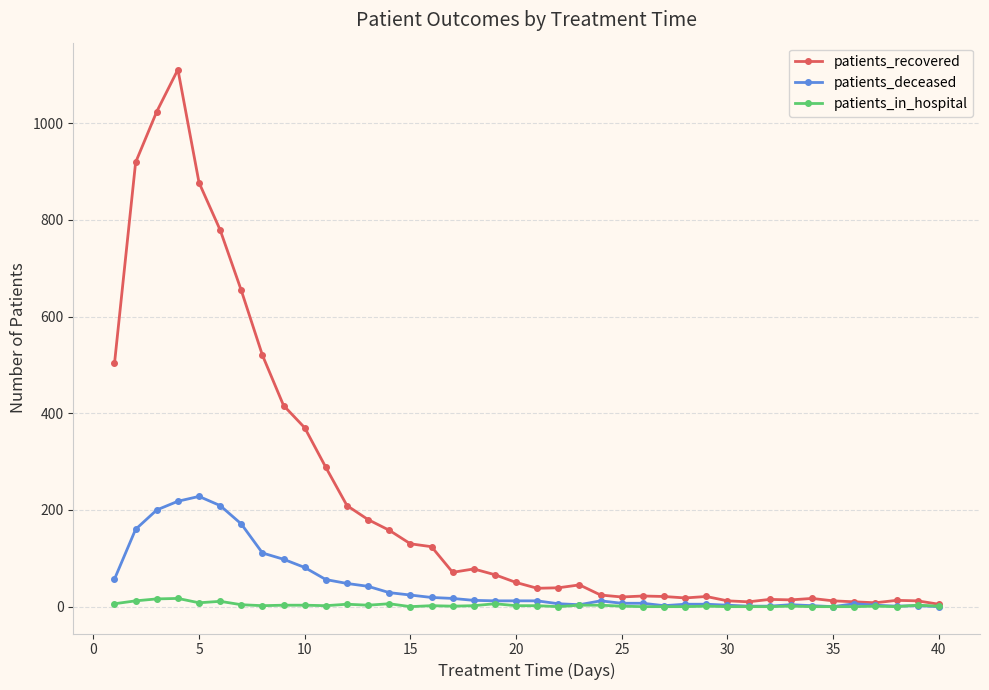

Which series has the widest spread of values?

patients_recovered